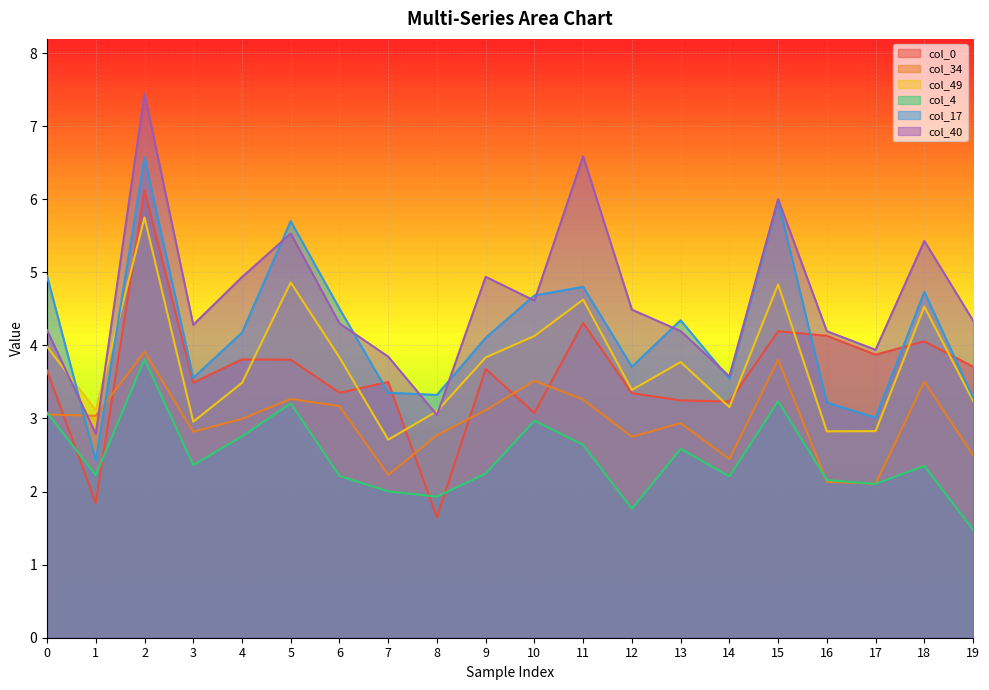

In col_40, how many points are higher than both neighbors (excluding endpoints)?

6